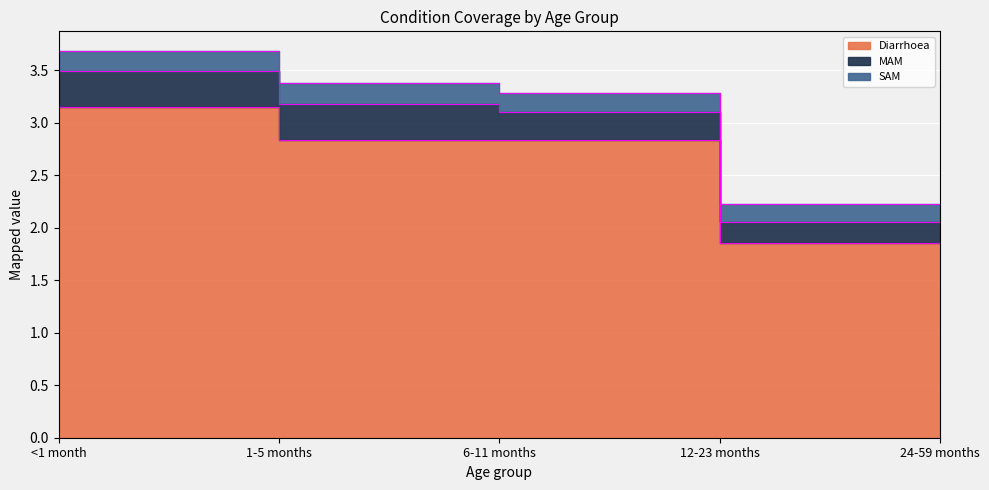

What is the average value of the Diarrhoea series?

2.5